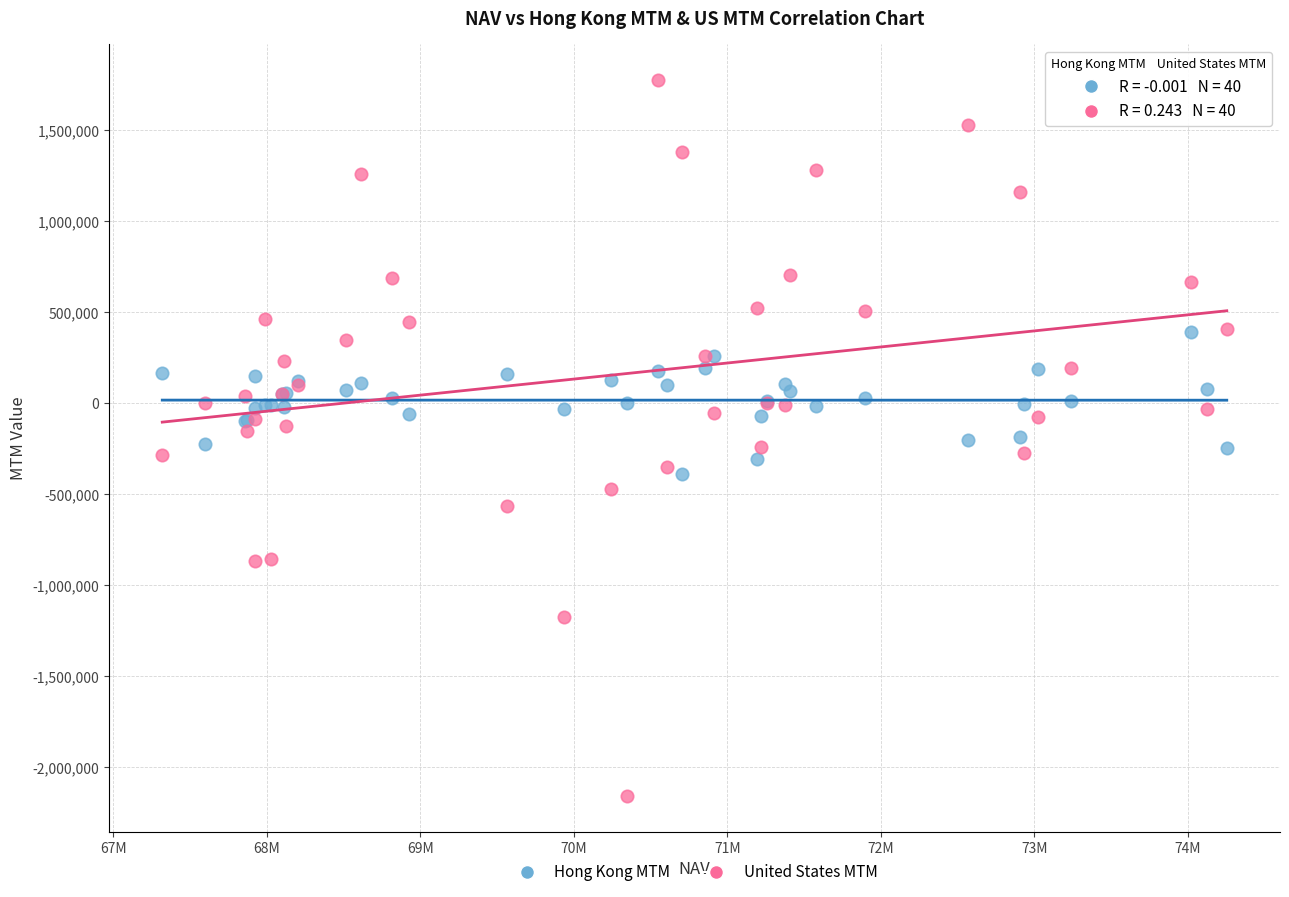

What is the X range (max minus min) for the scatter plot?

6935908.0